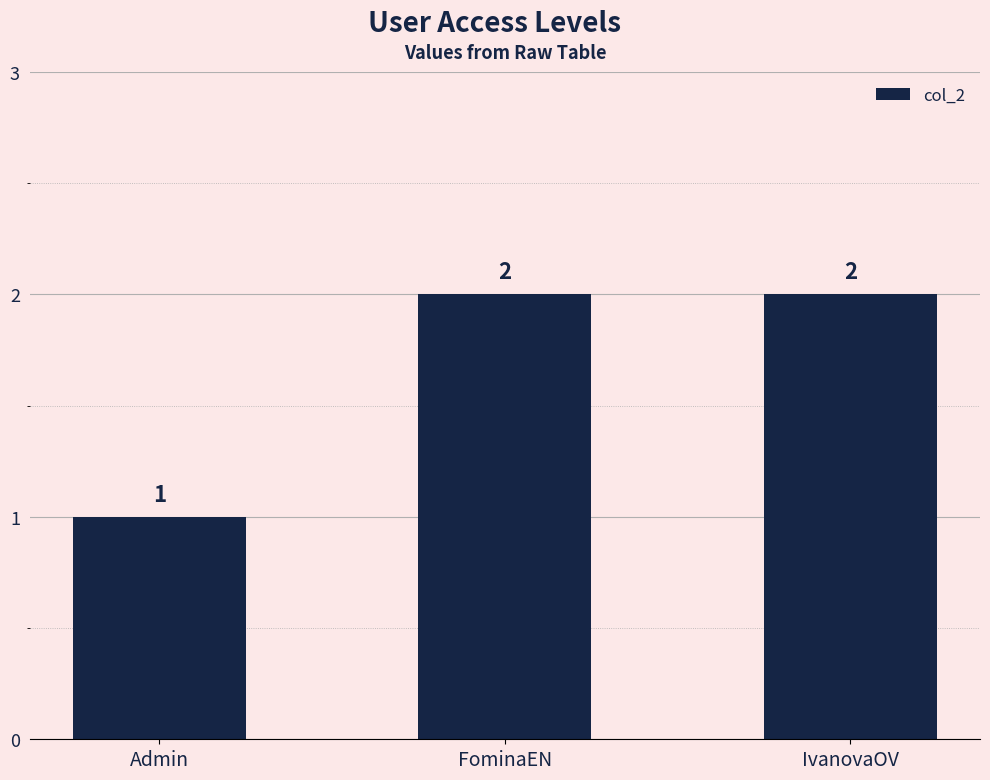

Are the bars grouped side by side (vs. stacked)?

No